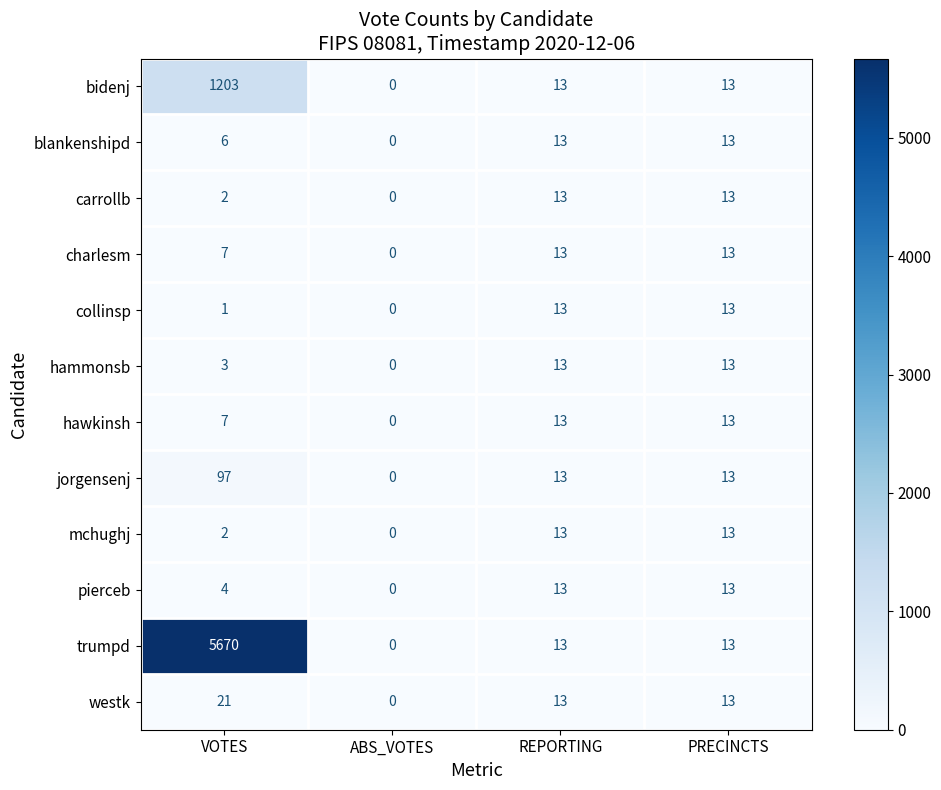

What is the difference between the hammonsb values at VOTES and PRECINCTS?

10